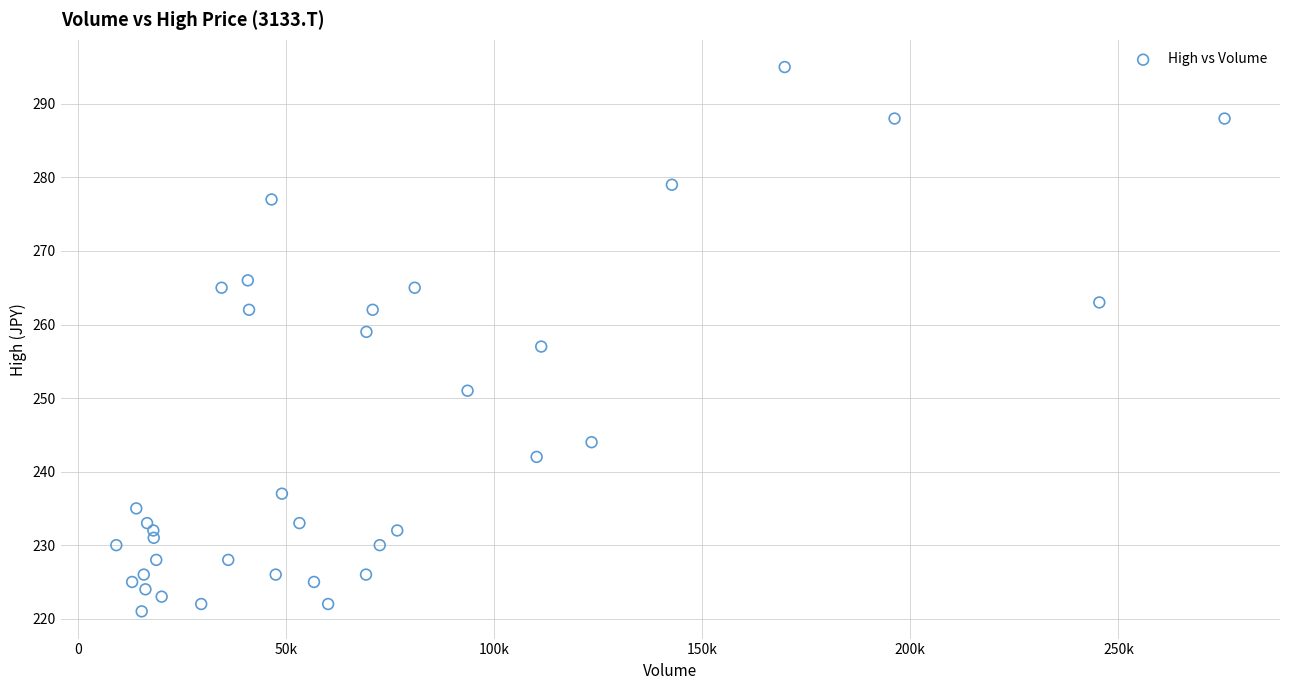

What is the range of X values (max minus min)?

266300